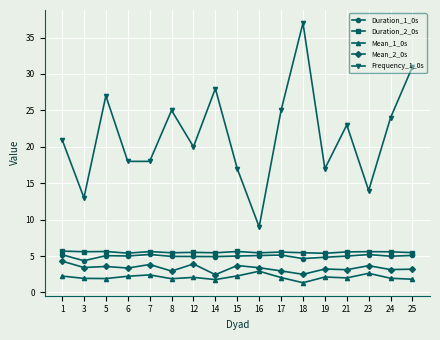

Does the chart display data point markers on the line(s)?

Yes